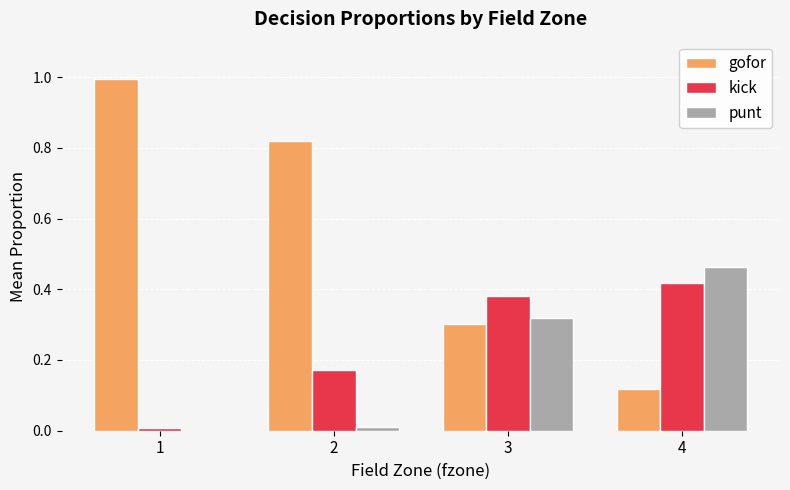

Where is punt nearest to the value 0?

1